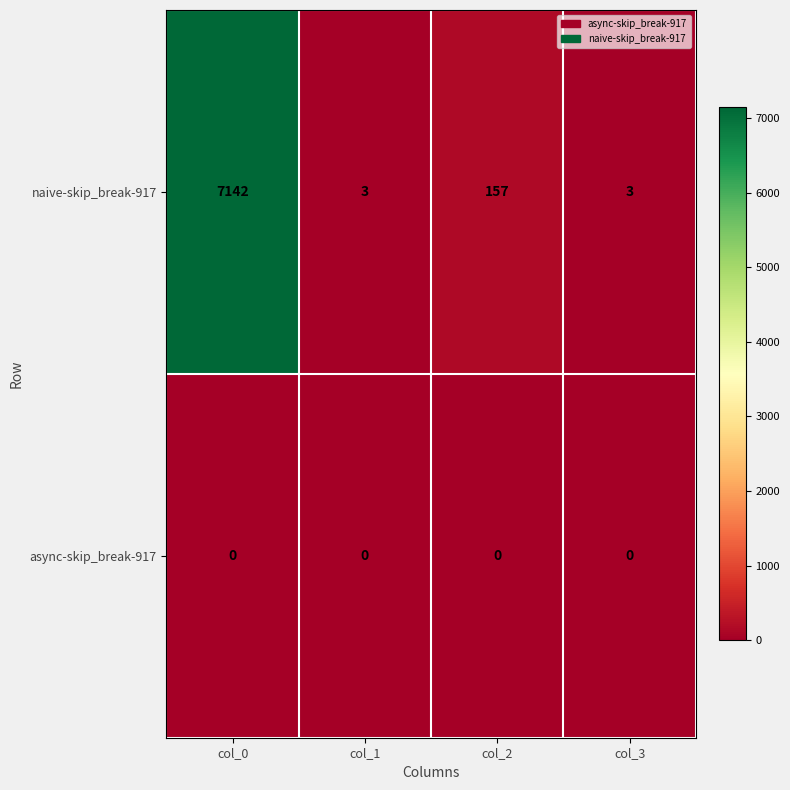

What is the sum of the naive-skip_break-917 values at col_0 and col_2?

7299